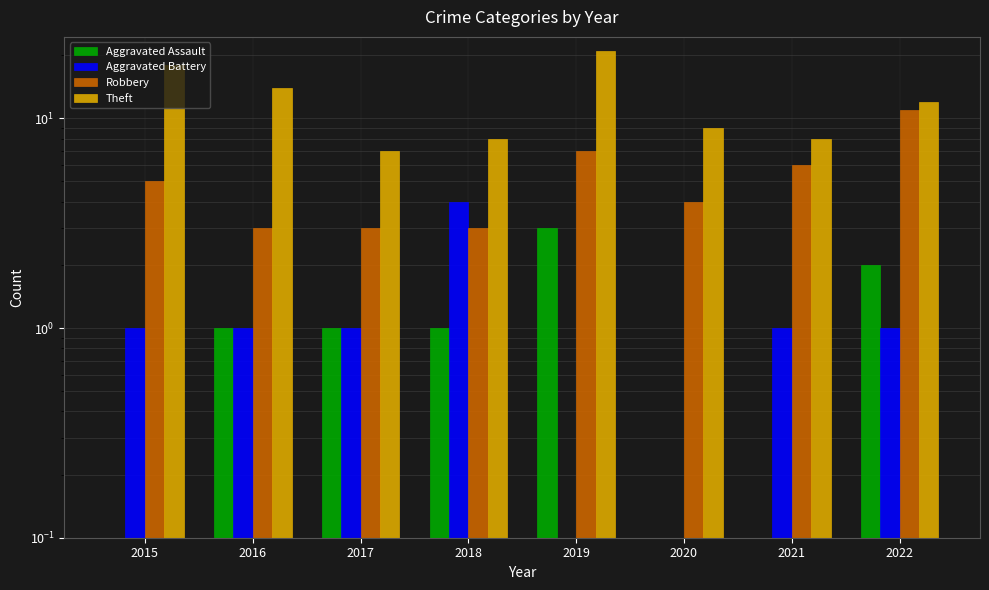

Between 2020 and 2016, which is larger?

2016